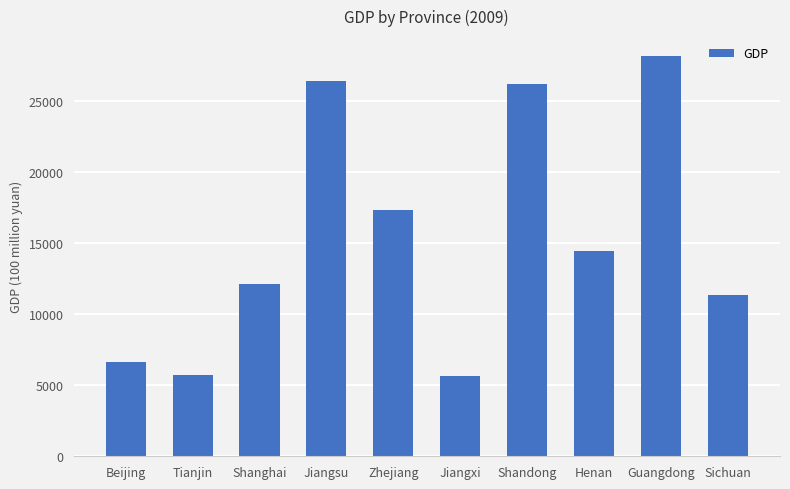

What is the average value?

15377.0